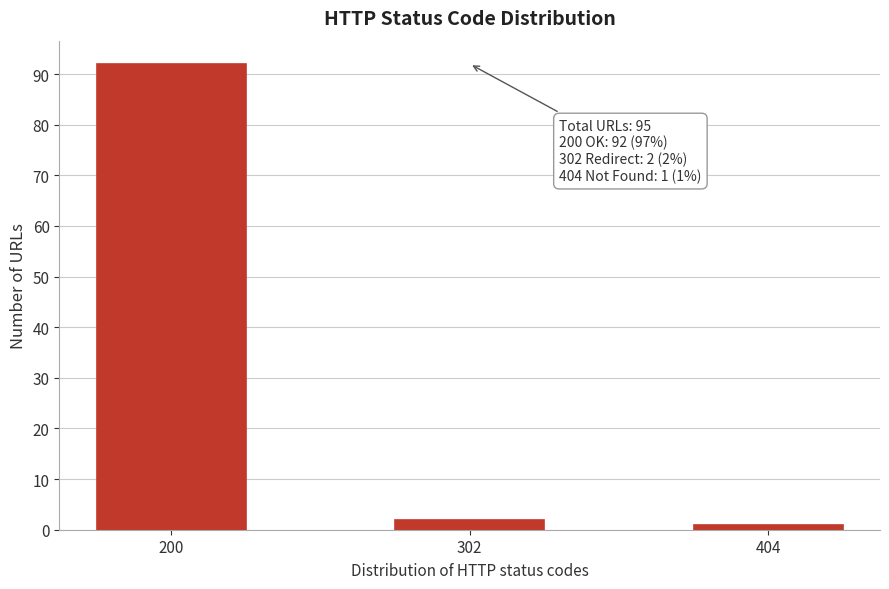

Reading right to left, what are all the values shown in this chart?

1	2	92